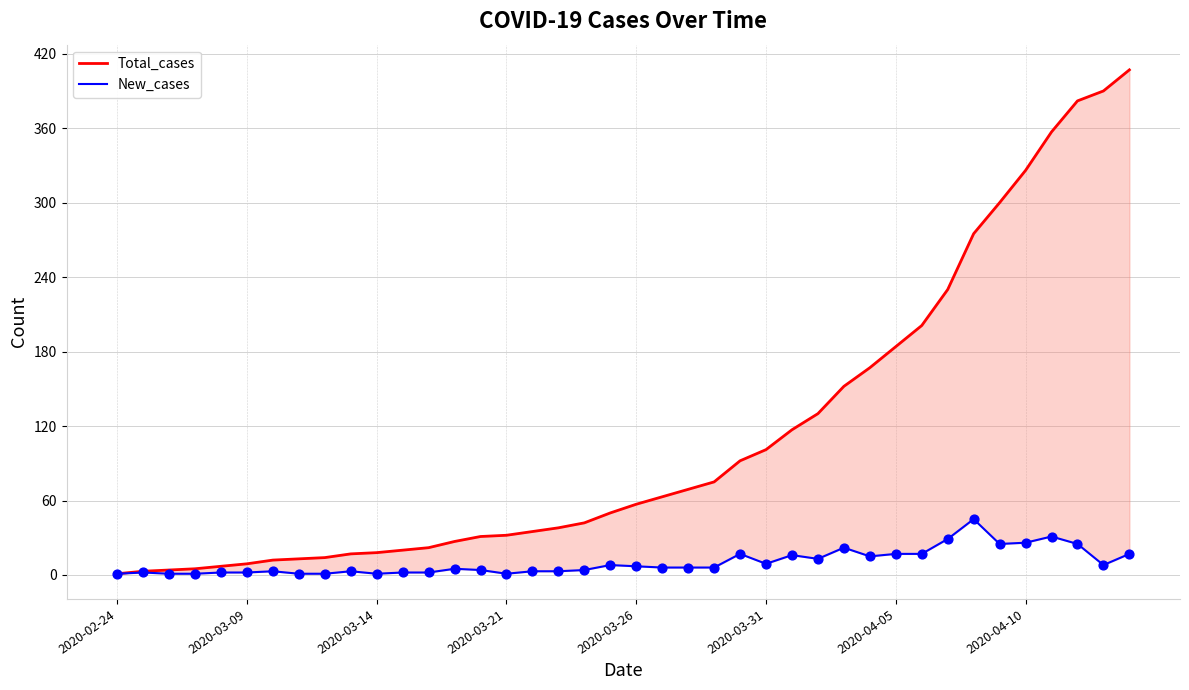

At which category is the sum across all series the highest?

39